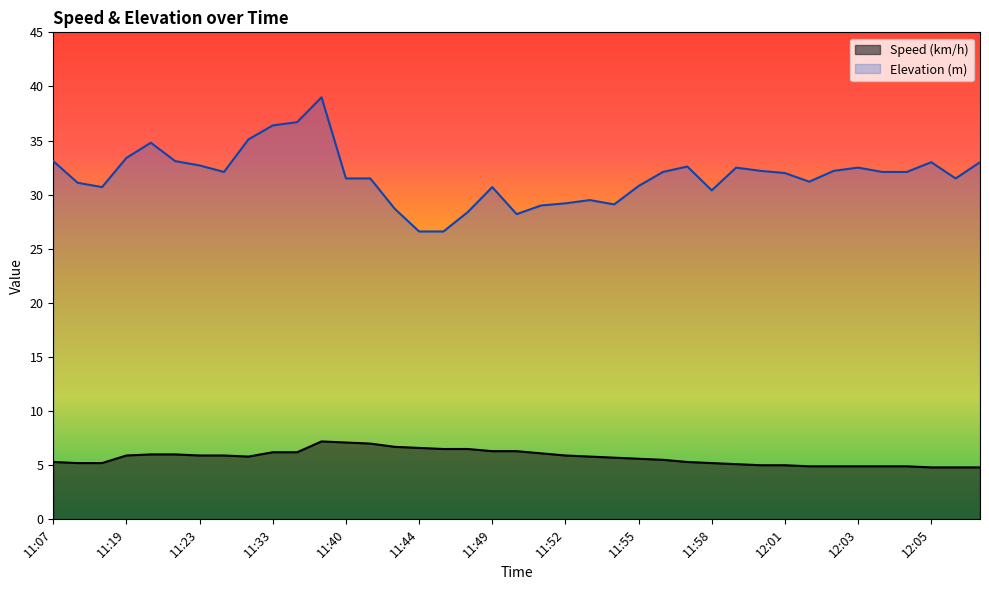

Rank the series by their maximum value, from highest to lowest.

Elevation (m), Speed (km/h)